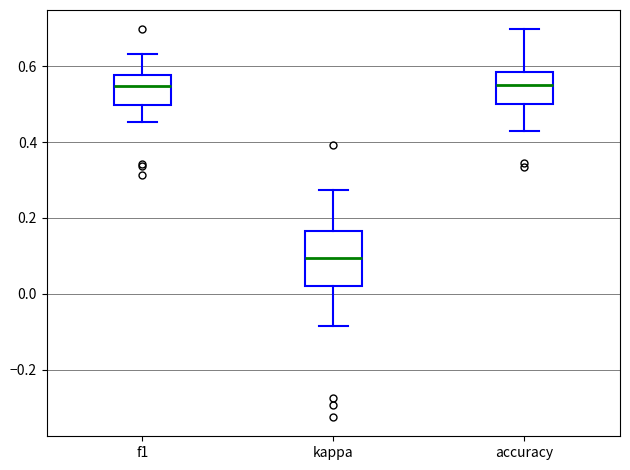

Where does the median line of the box for f1 sit on the y-axis? The values are not printed on the chart, so give them approximately, as read against the axis.

0.54